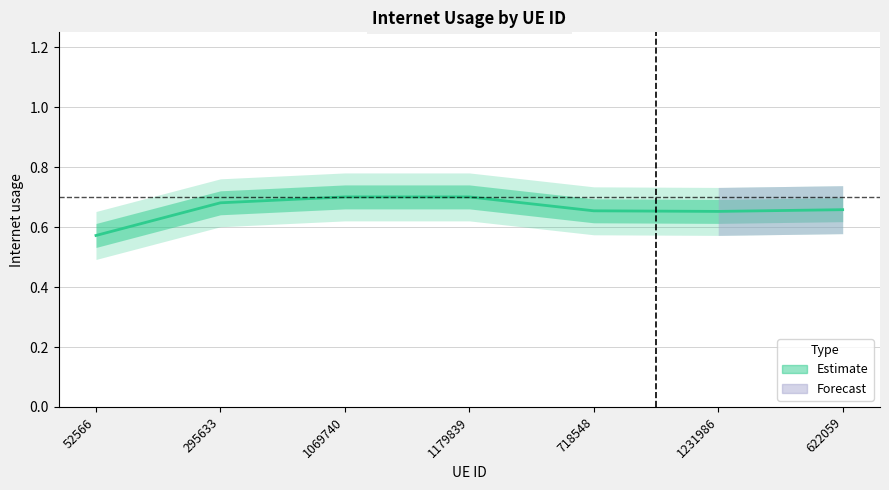

What value does the data have at 52566?

0.6